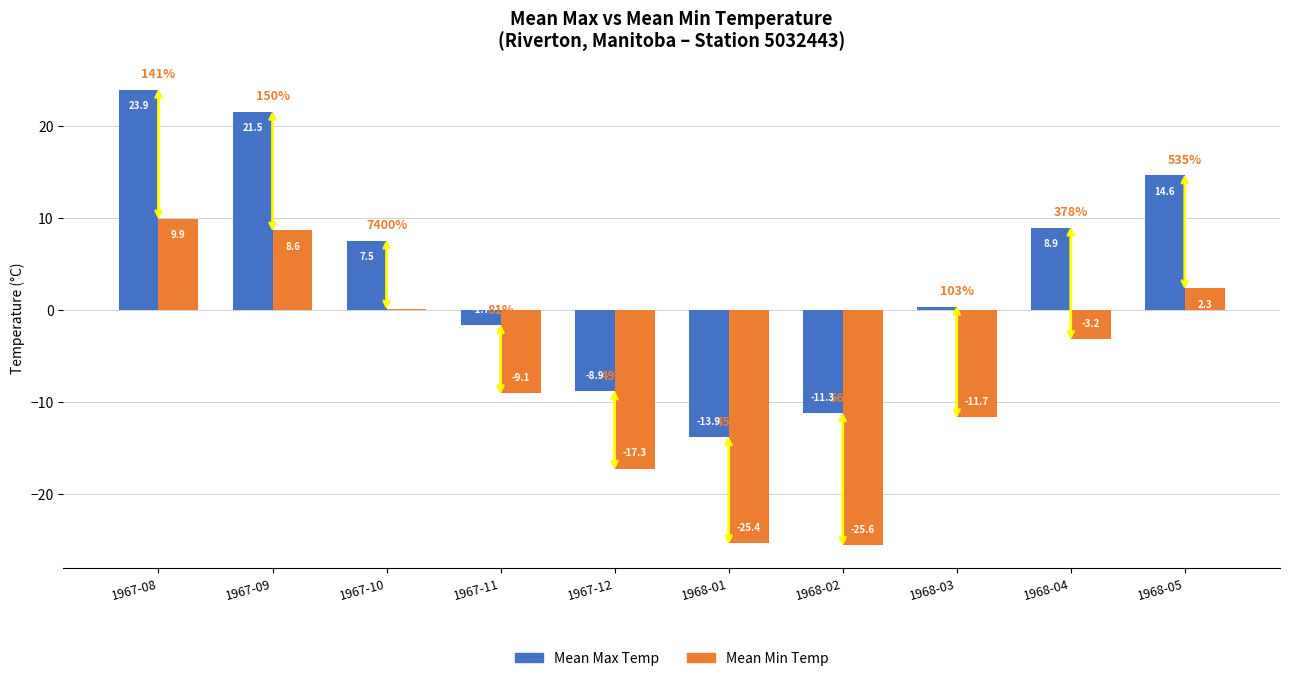

Count the number of categories in the chart.

10